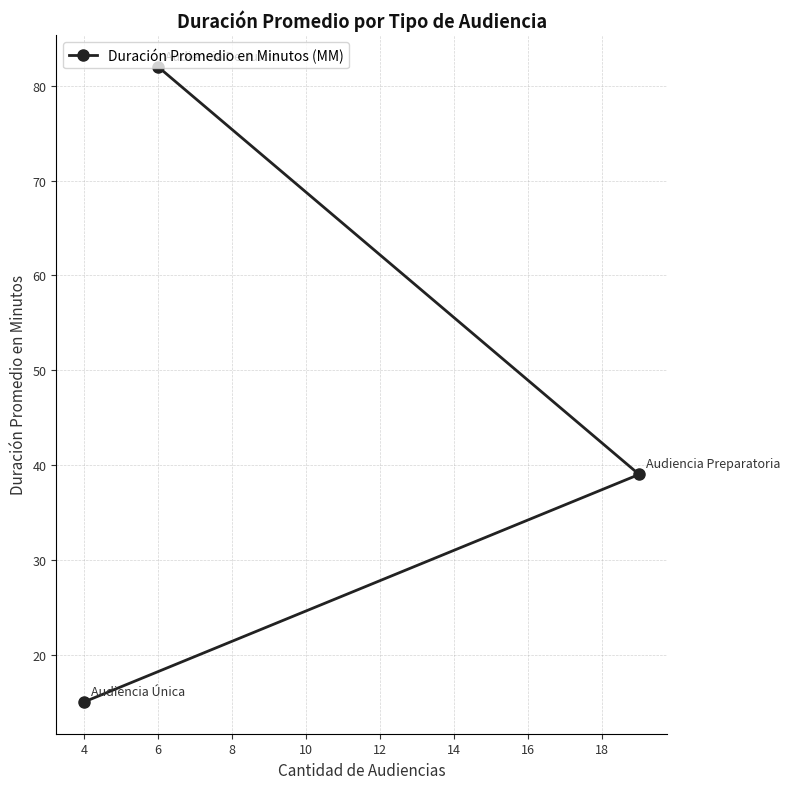

Between 4 and 6, which is larger?

6